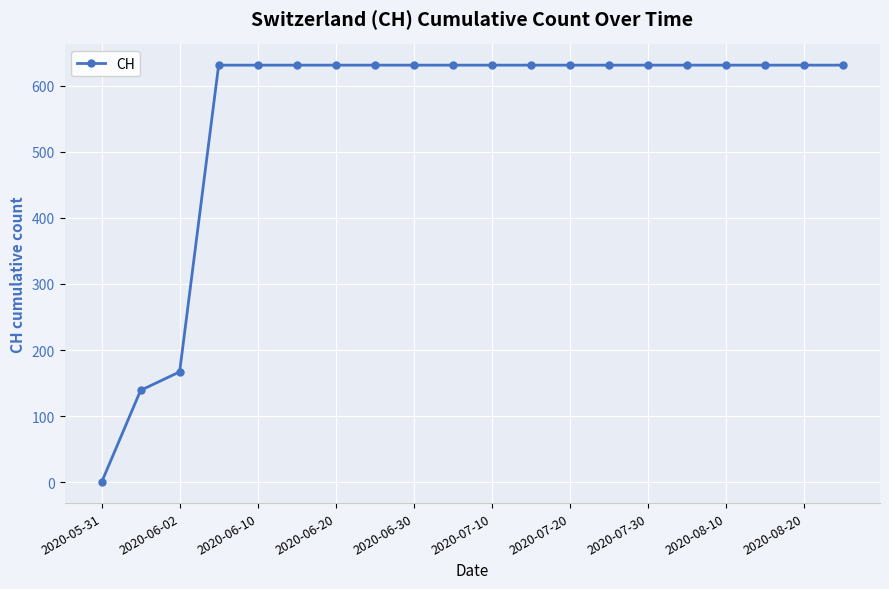

Is this an area chart (filled region under the line)?

No